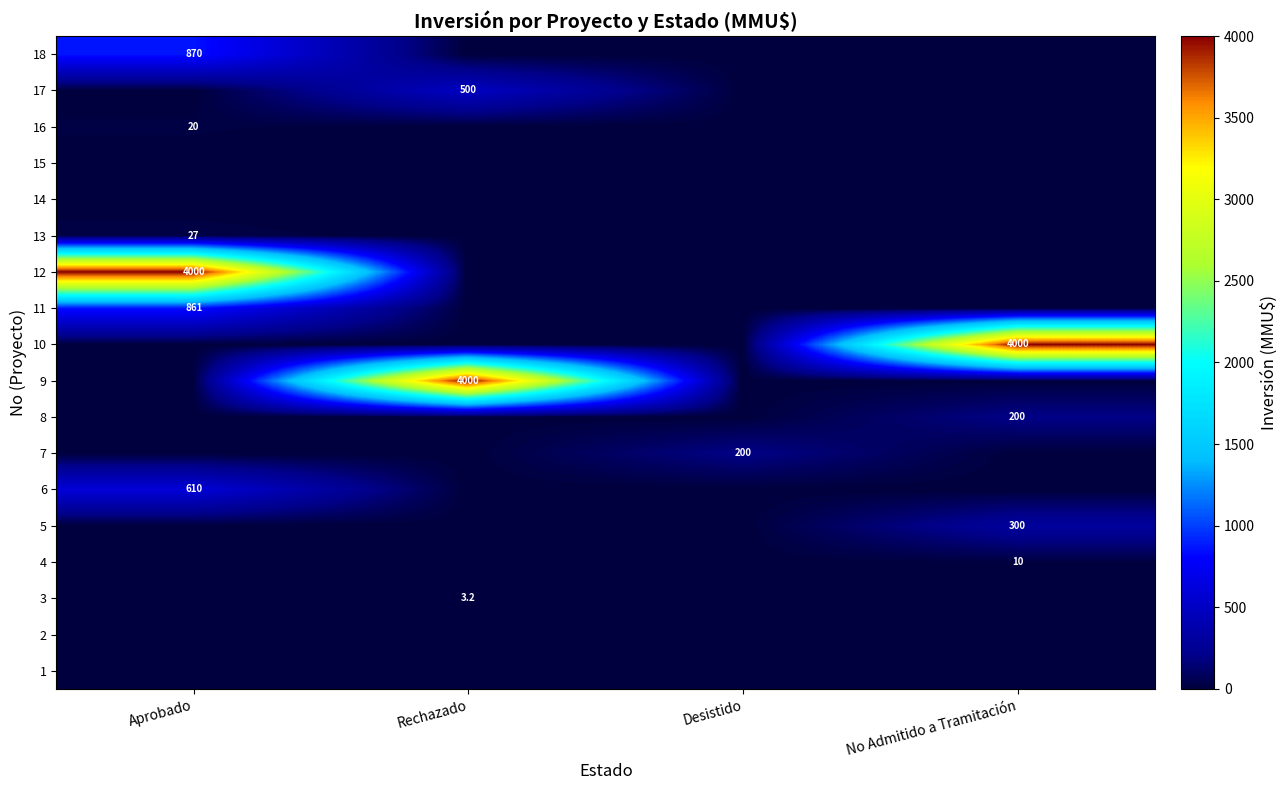

Which has a higher value, Aprobado or Rechazado?

Aprobado